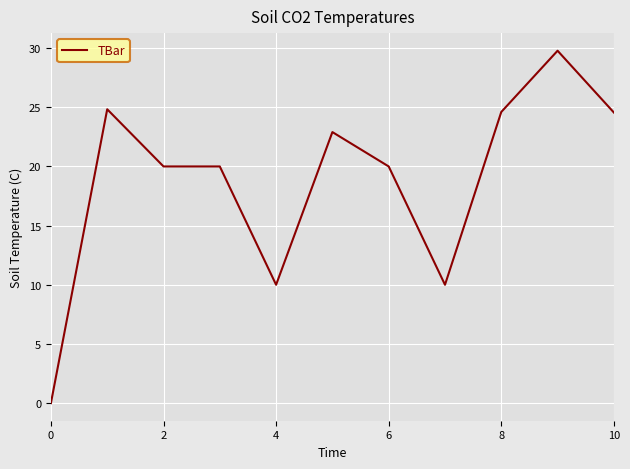

What is the maximum value shown in the chart?

29.8